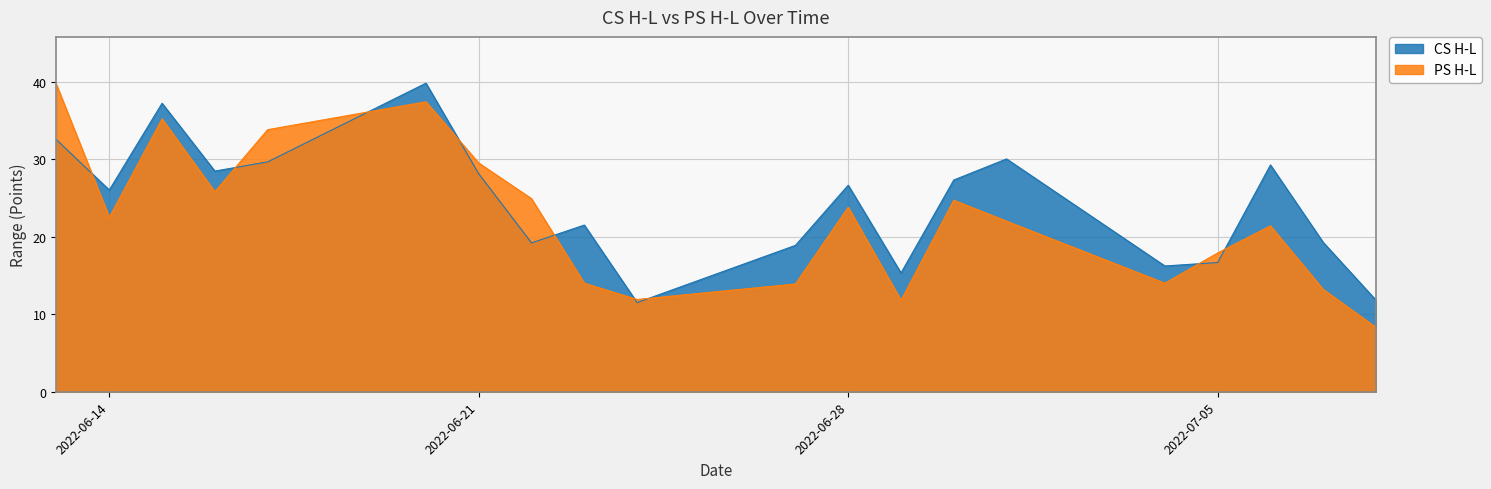

The value of CS H-L at 2022-07-08 is 3.3. True or false?

False